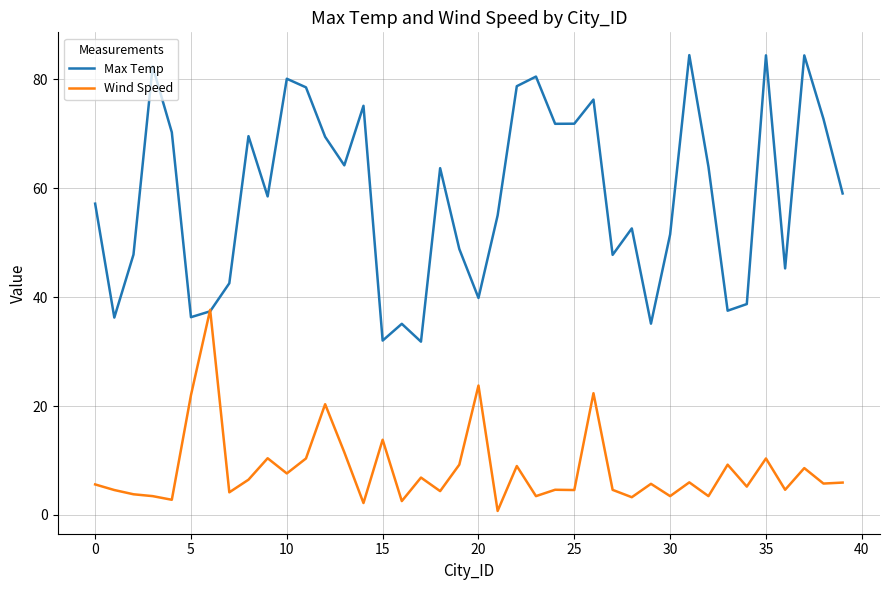

Which series ends up on top after the final intersection of Wind Speed and Max Temp?

Max Temp